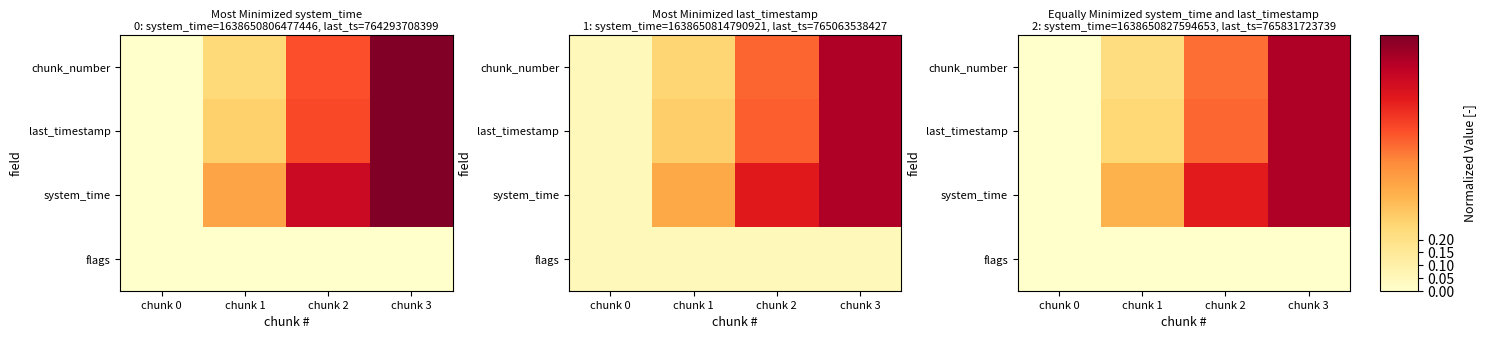

Is it true that chunk_number equals 0.9 at chunk 2?

False